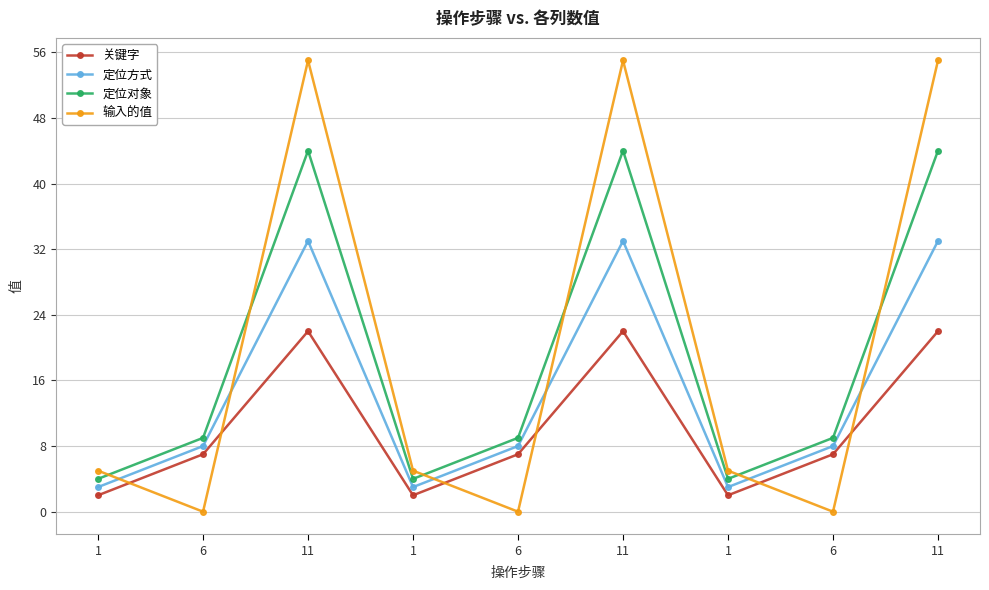

Reading left to right, transcribe all the data shown in this chart.

关键字: 1=2	6=7	11=22	1=2	6=7	11=22	1=2	6=7	11=22
定位方式: 1=3	6=8	11=33	1=3	6=8	11=33	1=3	6=8	11=33
定位对象: 1=4	6=9	11=44	1=4	6=9	11=44	1=4	6=9	11=44
输入的值: 1=5	6=0	11=55	1=5	6=0	11=55	1=5	6=0	11=55